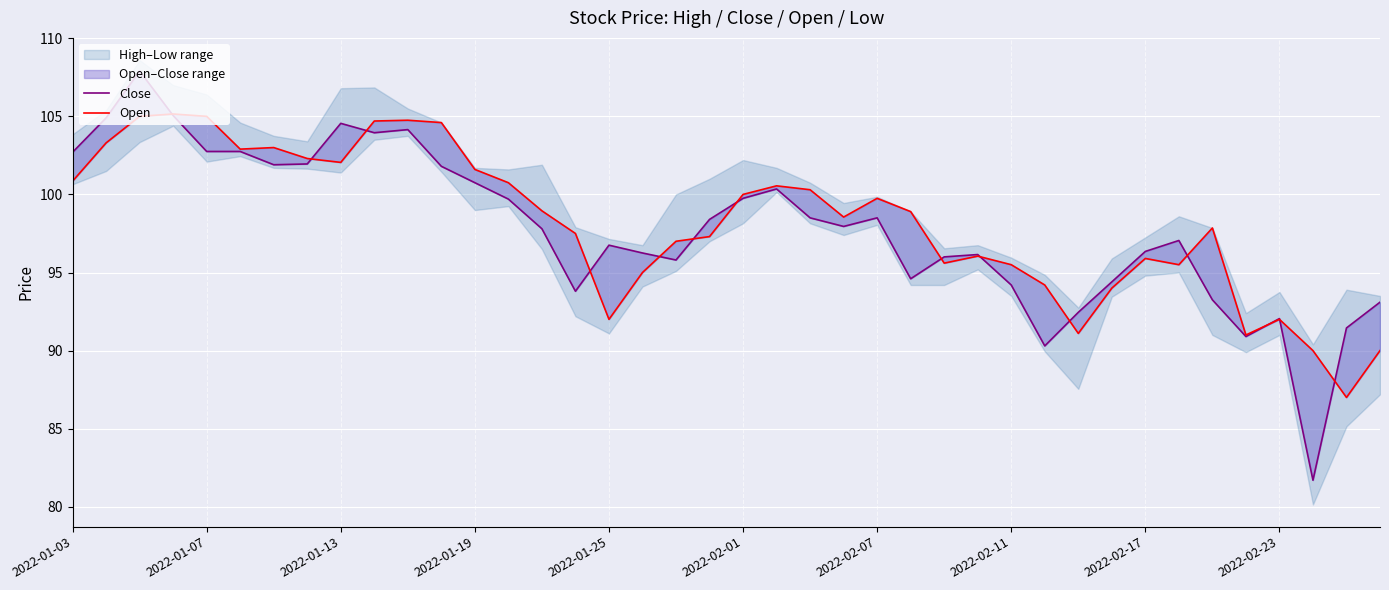

Rank the series at 27 from lowest to highest value.

Open, Close